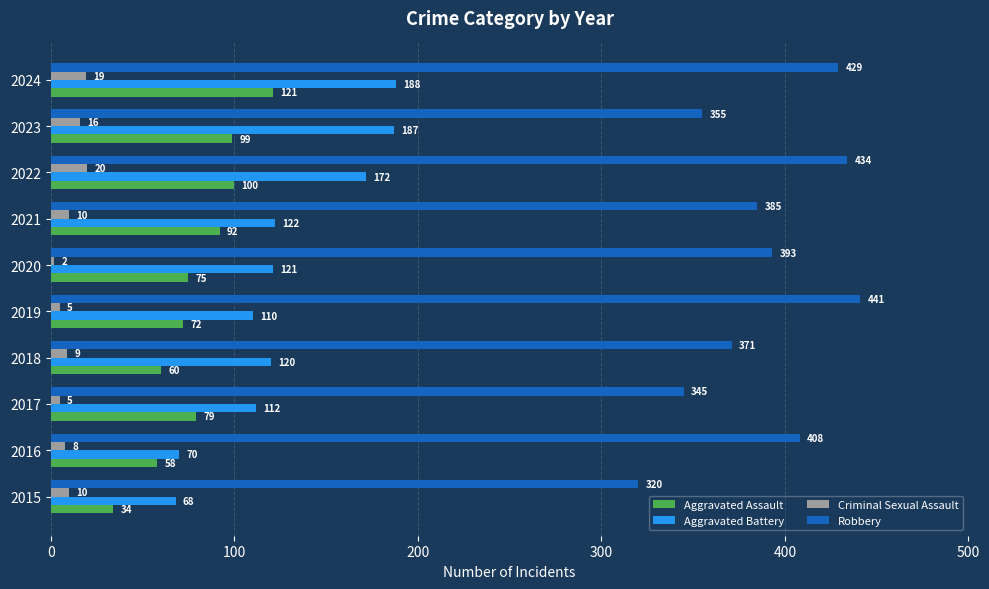

Which series has the largest total across all categories?

Robbery